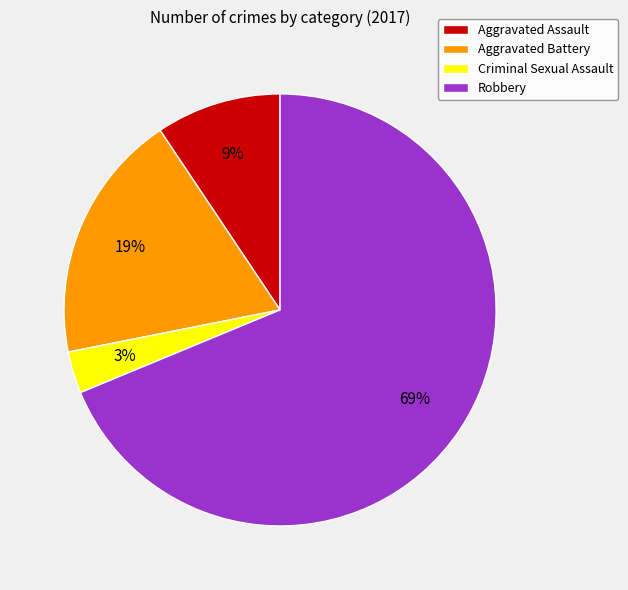

Is the sum of Aggravated Battery and Criminal Sexual Assault greater than half?

No